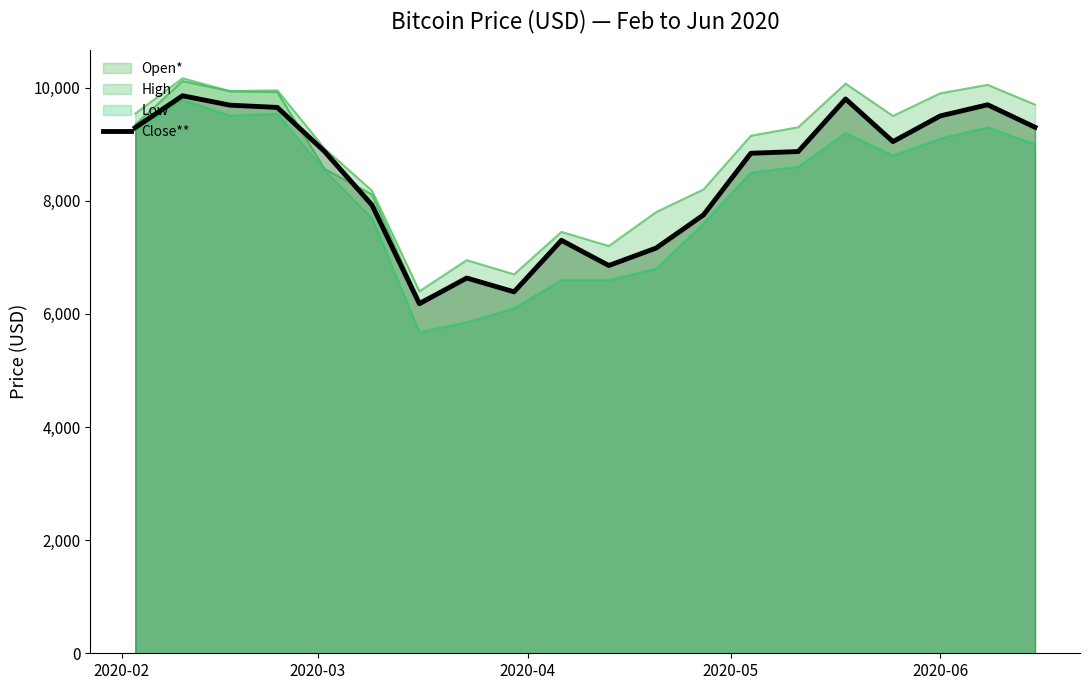

How many interior local valleys (lower than both neighbors) does the data have?

4